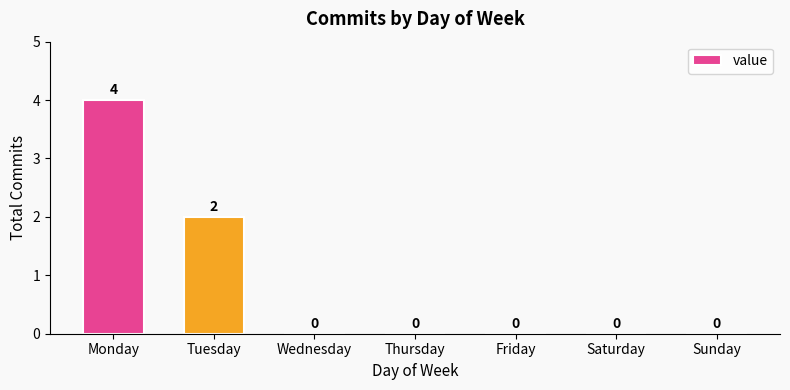

Count the values in the range 0 to 2.

6